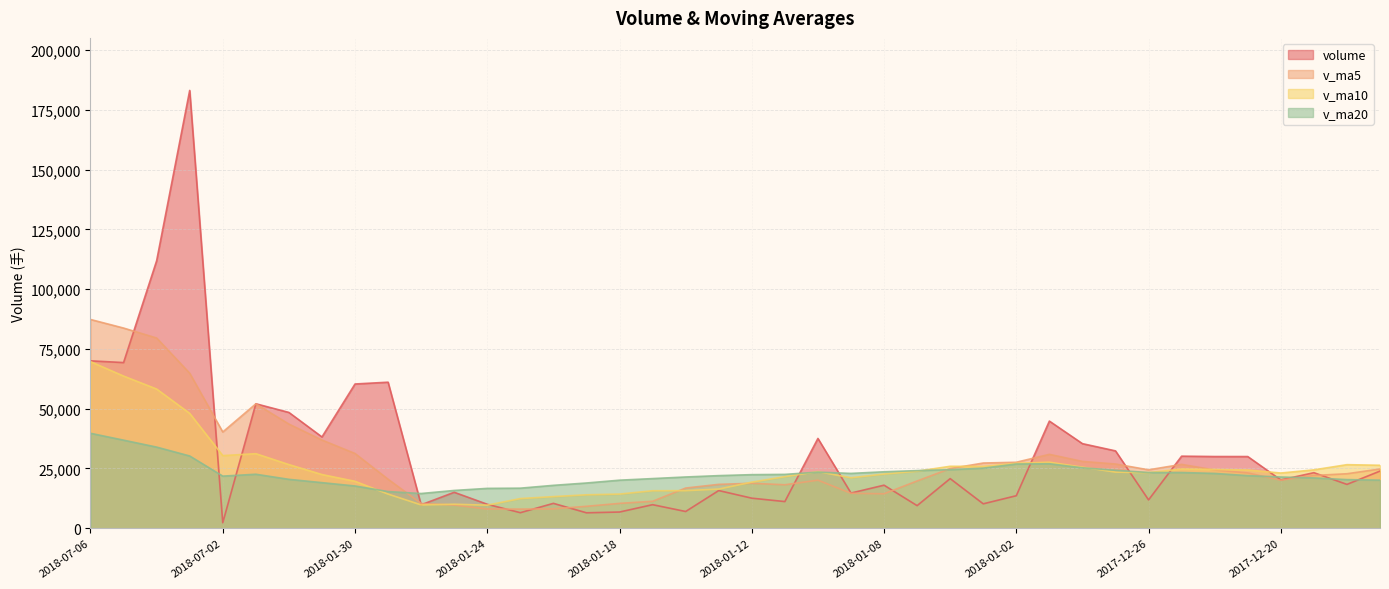

What position from the right is 2018-01-03?

13